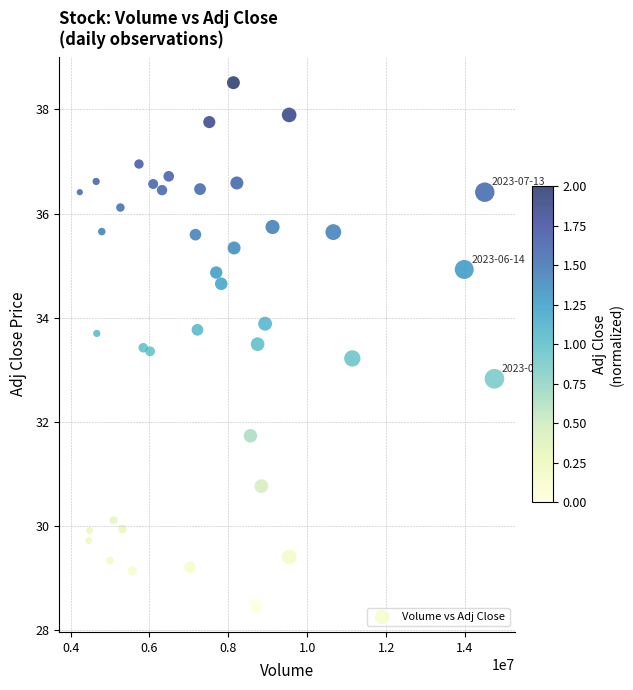

What is the range of X values (max minus min)?

10512000.0